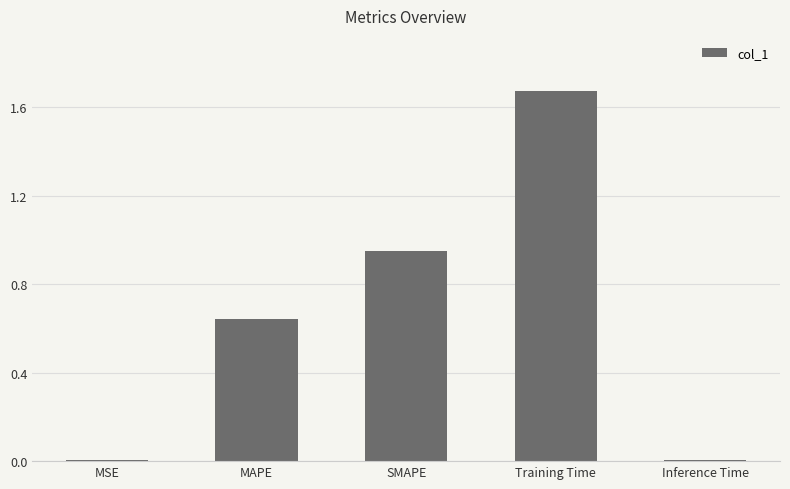

How many categories are shown in the chart?

5